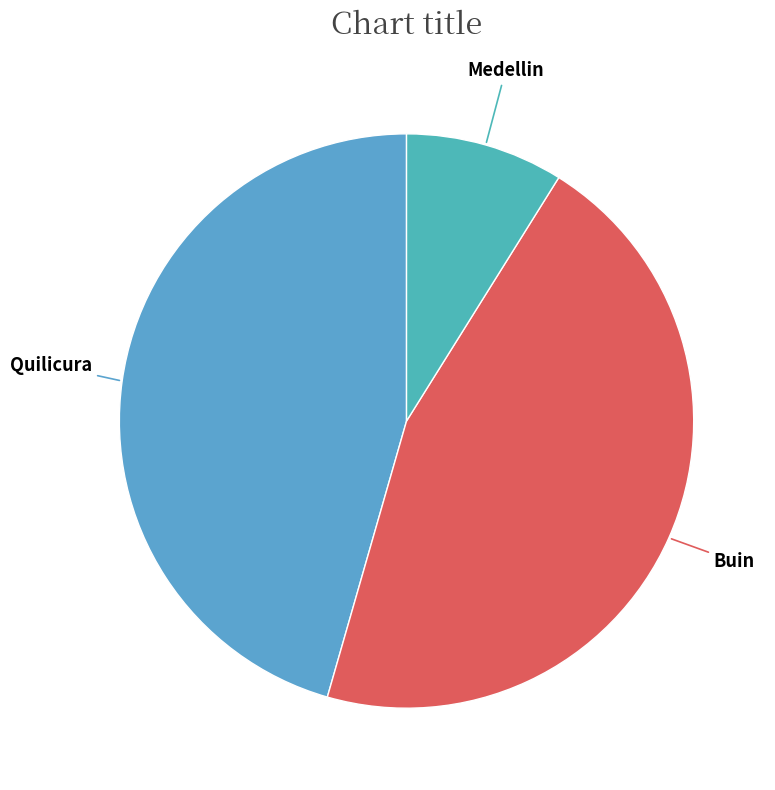

Count the number of slices in the pie.

3